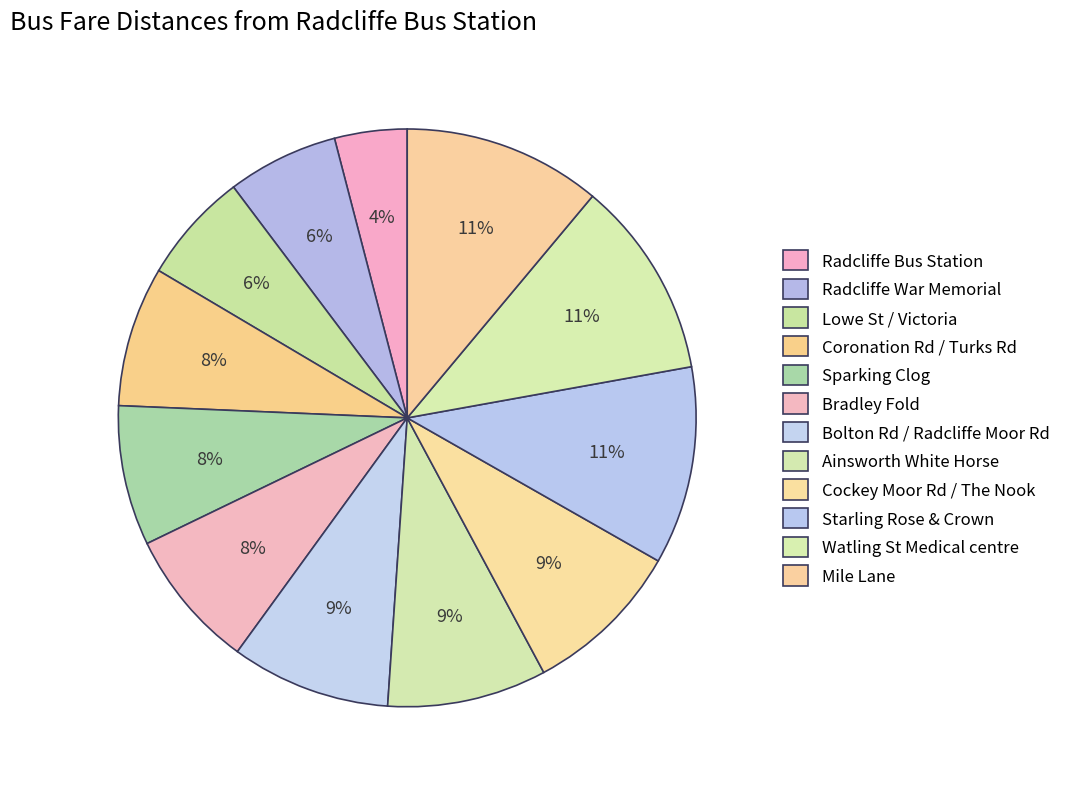

True or false: Mile Lane accounts for 11% of the total.

True